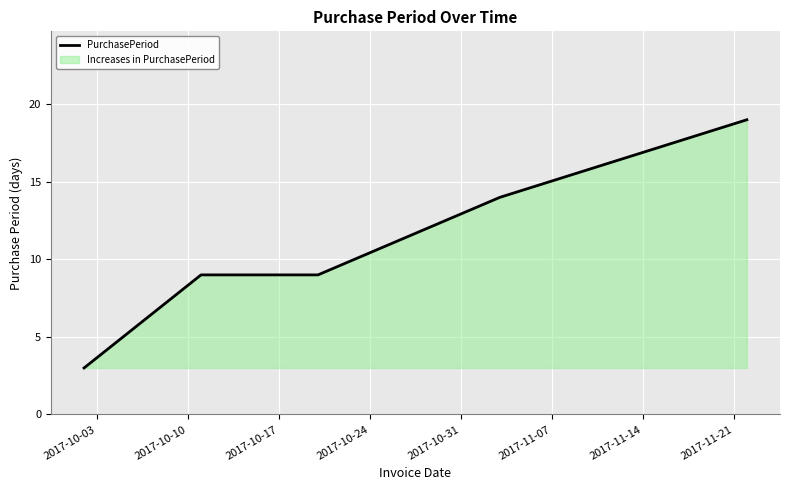

What is the value of the 1st point from the left?

3